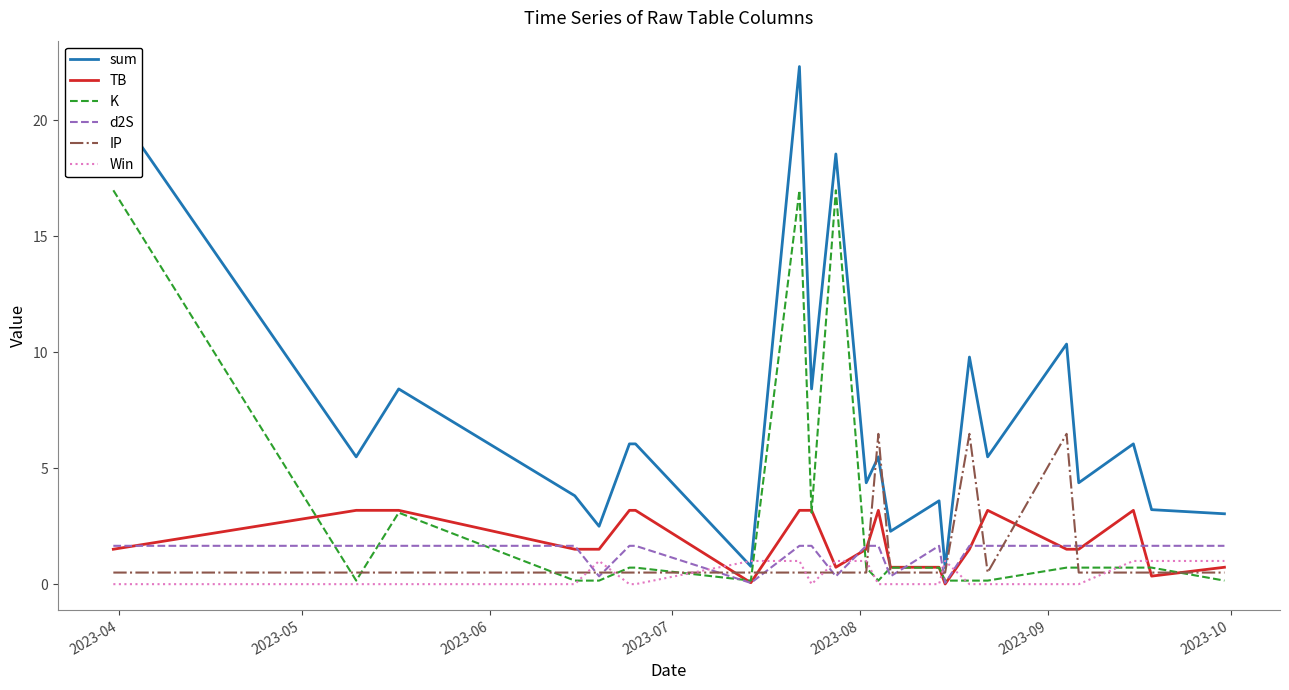

How many lines are shown in the chart?

6